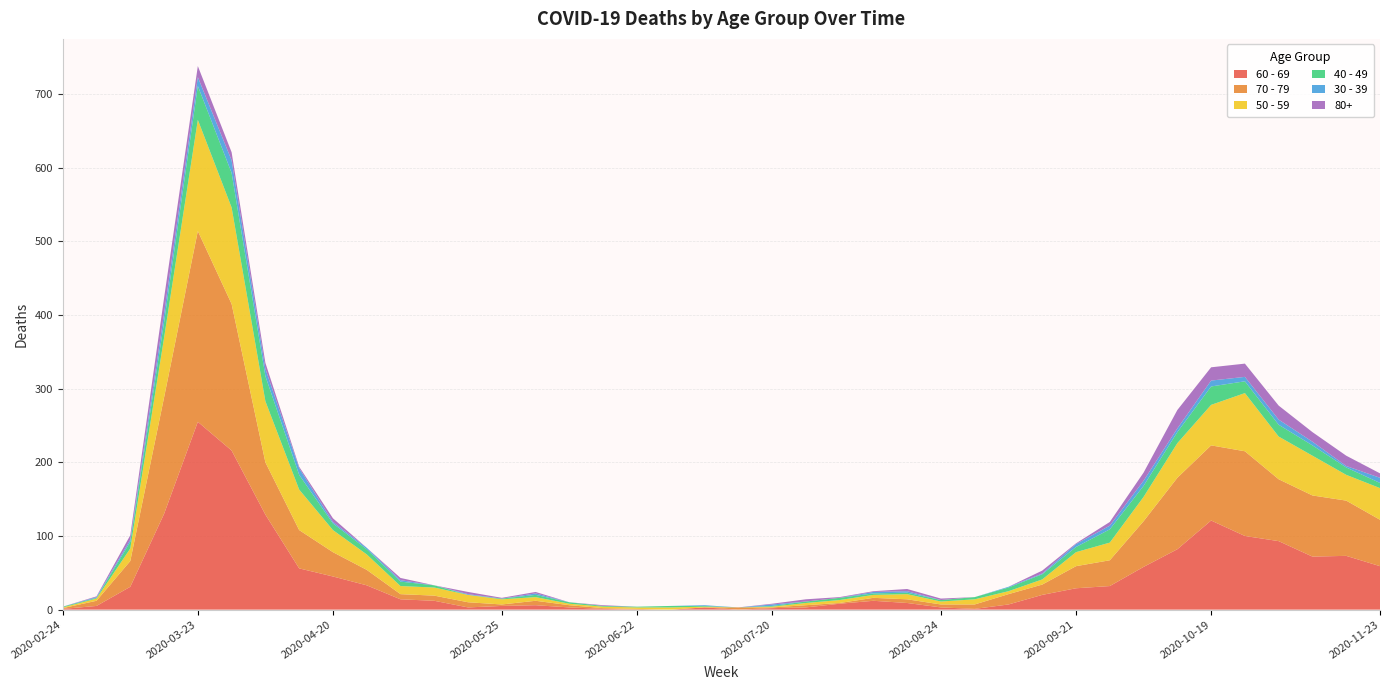

Reading left to right, extract all data points from this chart.

60 - 69: 2020-02-24=1	2020-03-02=5	2020-03-09=31	2020-03-16=130	2020-03-23=255	2020-03-30=216	2020-04-06=129	2020-04-13=56	2020-04-20=45	2020-04-27=33	2020-05-04=14	2020-05-11=12	2020-05-18=3	2020-05-25=5	2020-06-01=6	2020-06-08=3	2020-06-15=1	2020-06-22=0	2020-06-29=0	2020-07-06=3	2020-07-13=0	2020-07-20=2	2020-07-27=3	2020-08-03=8	2020-08-10=12	2020-08-17=9	2020-08-24=3	2020-08-31=1	2020-09-07=7	2020-09-14=20	2020-09-21=29	2020-09-28=32	2020-10-05=58	2020-10-12=82	2020-10-19=121	2020-10-26=100	2020-11-02=93	2020-11-09=72	2020-11-16=73	2020-11-23=59
70 - 79: 2020-02-24=1	2020-03-02=7	2020-03-09=35	2020-03-16=158	2020-03-23=259	2020-03-30=199	2020-04-06=71	2020-04-13=52	2020-04-20=33	2020-04-27=21	2020-05-04=7	2020-05-11=7	2020-05-18=7	2020-05-25=2	2020-06-01=6	2020-06-08=3	2020-06-15=1	2020-06-22=1	2020-06-29=0	2020-07-06=0	2020-07-13=3	2020-07-20=1	2020-07-27=3	2020-08-03=1	2020-08-10=4	2020-08-17=5	2020-08-24=4	2020-08-31=6	2020-09-07=14	2020-09-14=14	2020-09-21=30	2020-09-28=35	2020-10-05=62	2020-10-12=97	2020-10-19=102	2020-10-26=115	2020-11-02=84	2020-11-09=83	2020-11-16=75	2020-11-23=63
50 - 59: 2020-02-24=1	2020-03-02=3	2020-03-09=17	2020-03-16=81	2020-03-23=151	2020-03-30=131	2020-04-06=83	2020-04-13=55	2020-04-20=30	2020-04-27=21	2020-05-04=11	2020-05-11=11	2020-05-18=10	2020-05-25=7	2020-06-01=5	2020-06-08=2	2020-06-15=2	2020-06-22=2	2020-06-29=3	2020-07-06=1	2020-07-13=0	2020-07-20=1	2020-07-27=3	2020-08-03=4	2020-08-10=4	2020-08-17=7	2020-08-24=4	2020-08-31=7	2020-09-07=4	2020-09-14=7	2020-09-21=19	2020-09-28=24	2020-10-05=33	2020-10-12=47	2020-10-19=55	2020-10-26=79	2020-11-02=58	2020-11-09=54	2020-11-16=35	2020-11-23=43
40 - 49: 2020-02-24=1	2020-03-02=1	2020-03-09=9	2020-03-16=21	2020-03-23=46	2020-03-30=47	2020-04-06=34	2020-04-13=20	2020-04-20=9	2020-04-27=7	2020-05-04=6	2020-05-11=3	2020-05-18=0	2020-05-25=1	2020-06-01=3	2020-06-08=2	2020-06-15=1	2020-06-22=1	2020-06-29=2	2020-07-06=1	2020-07-13=0	2020-07-20=1	2020-07-27=2	2020-08-03=3	2020-08-10=2	2020-08-17=2	2020-08-24=2	2020-08-31=3	2020-09-07=5	2020-09-14=7	2020-09-21=7	2020-09-28=18	2020-10-05=15	2020-10-12=15	2020-10-19=25	2020-10-26=16	2020-11-02=16	2020-11-09=14	2020-11-16=10	2020-11-23=7
30 - 39: 2020-02-24=0	2020-03-02=1	2020-03-09=3	2020-03-16=12	2020-03-23=12	2020-03-30=17	2020-04-06=10	2020-04-13=9	2020-04-20=2	2020-04-27=2	2020-05-04=2	2020-05-11=0	2020-05-18=1	2020-05-25=0	2020-06-01=2	2020-06-08=0	2020-06-15=0	2020-06-22=0	2020-06-29=0	2020-07-06=1	2020-07-13=0	2020-07-20=2	2020-07-27=0	2020-08-03=0	2020-08-10=2	2020-08-17=2	2020-08-24=0	2020-08-31=0	2020-09-07=1	2020-09-14=1	2020-09-21=4	2020-09-28=5	2020-10-05=7	2020-10-12=5	2020-10-19=8	2020-10-26=6	2020-11-02=7	2020-11-09=5	2020-11-16=2	2020-11-23=7
80+: 2020-02-24=0	2020-03-02=1	2020-03-09=6	2020-03-16=21	2020-03-23=15	2020-03-30=11	2020-04-06=8	2020-04-13=2	2020-04-20=5	2020-04-27=0	2020-05-04=3	2020-05-11=0	2020-05-18=3	2020-05-25=1	2020-06-01=2	2020-06-08=0	2020-06-15=1	2020-06-22=0	2020-06-29=0	2020-07-06=0	2020-07-13=0	2020-07-20=1	2020-07-27=3	2020-08-03=1	2020-08-10=1	2020-08-17=3	2020-08-24=2	2020-08-31=0	2020-09-07=0	2020-09-14=4	2020-09-21=1	2020-09-28=5	2020-10-05=11	2020-10-12=25	2020-10-19=18	2020-10-26=18	2020-11-02=19	2020-11-09=13	2020-11-16=14	2020-11-23=6